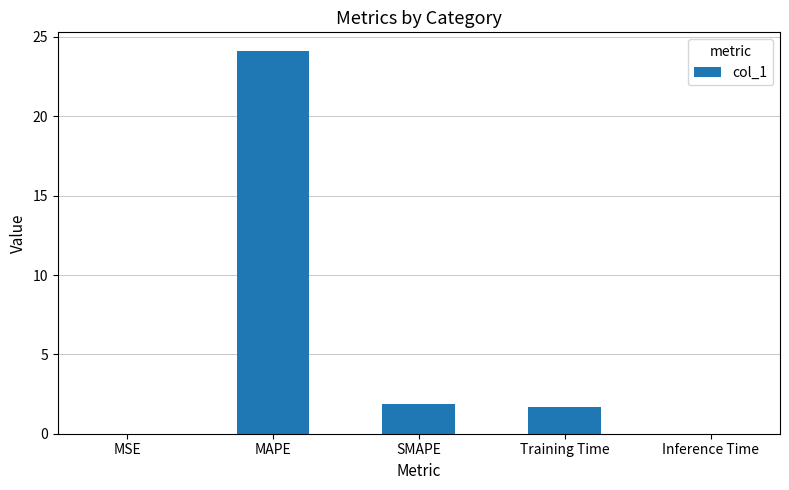

The chart shows a value of 2.7 at SMAPE. True or false?

False